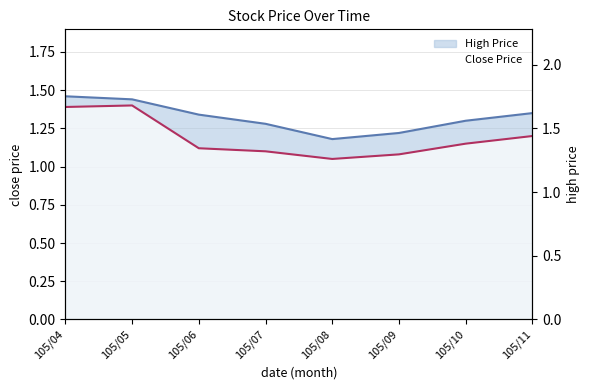

Reading left to right, list all the values displayed in this chart.

Close Price: 1.4	1.4	1.1	1.1	1.1	1.1	1.1	1.2
High Price: 1.5	1.4	1.3	1.3	1.2	1.2	1.3	1.4